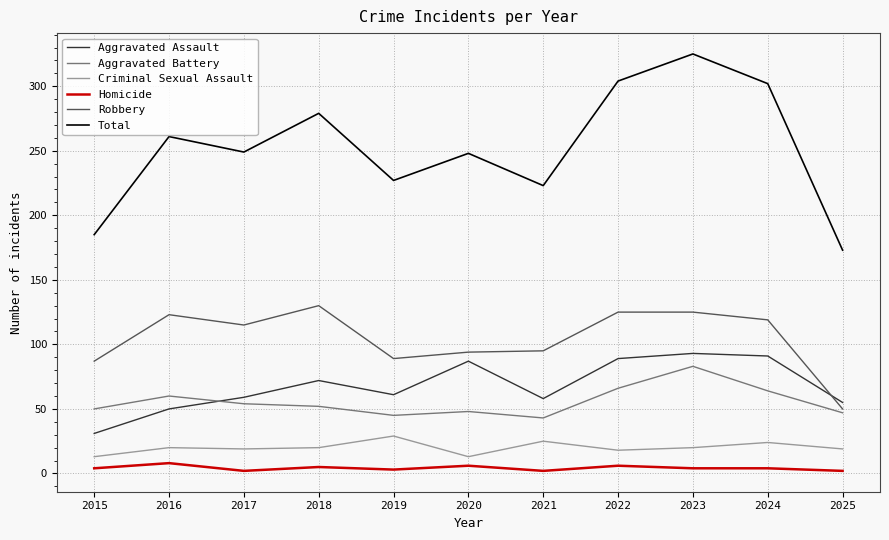

The value of Aggravated Assault at 2024 is 25. True or false?

False